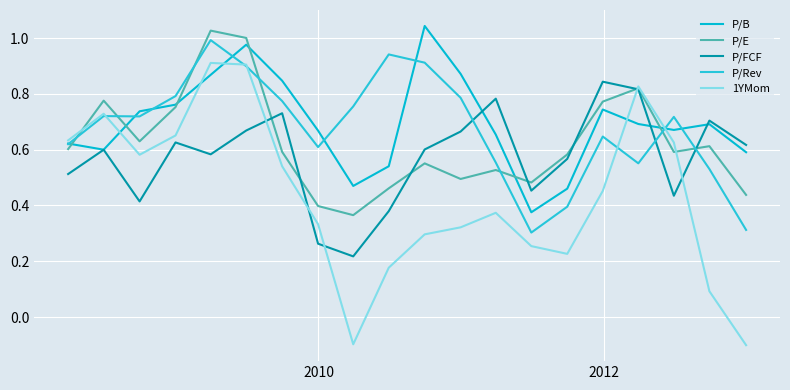

Which series ends up on top after the final intersection of P/B and P/Rev?

P/B